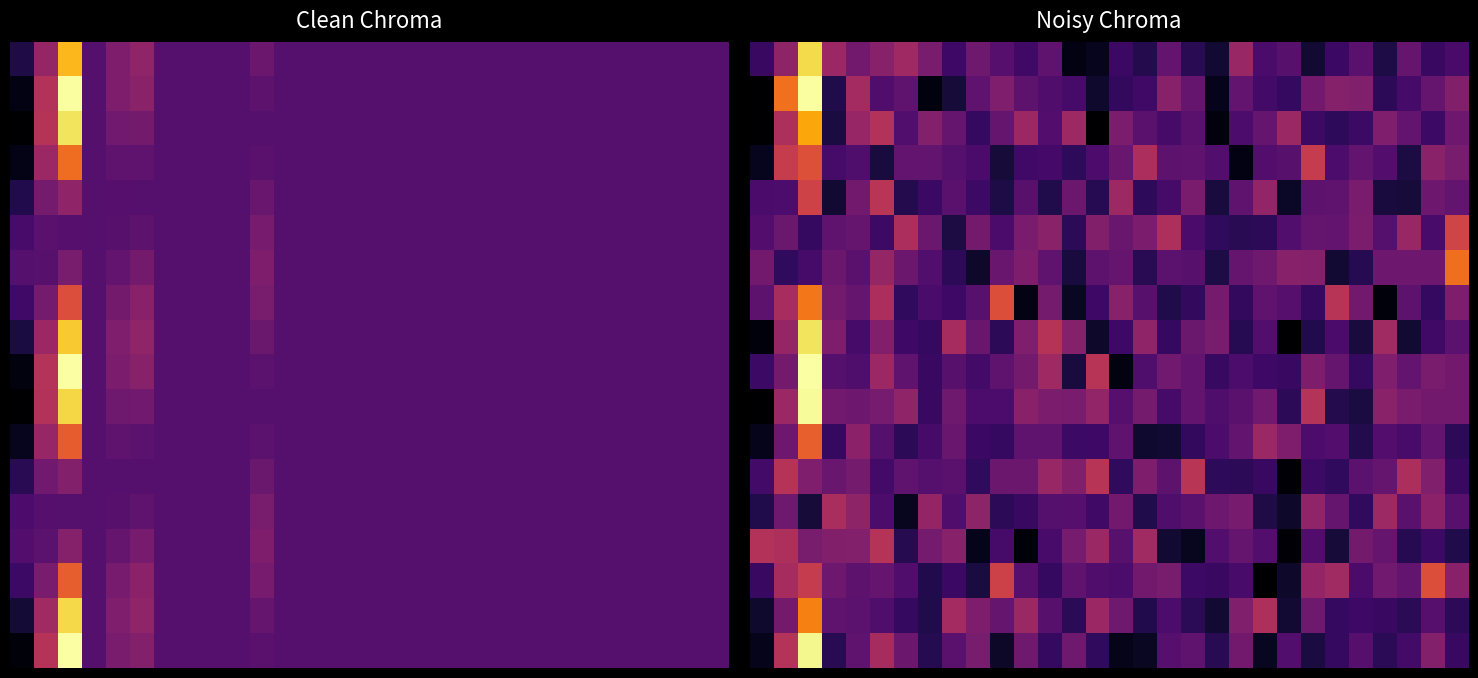

What is the maximum value for row_5?

0.6